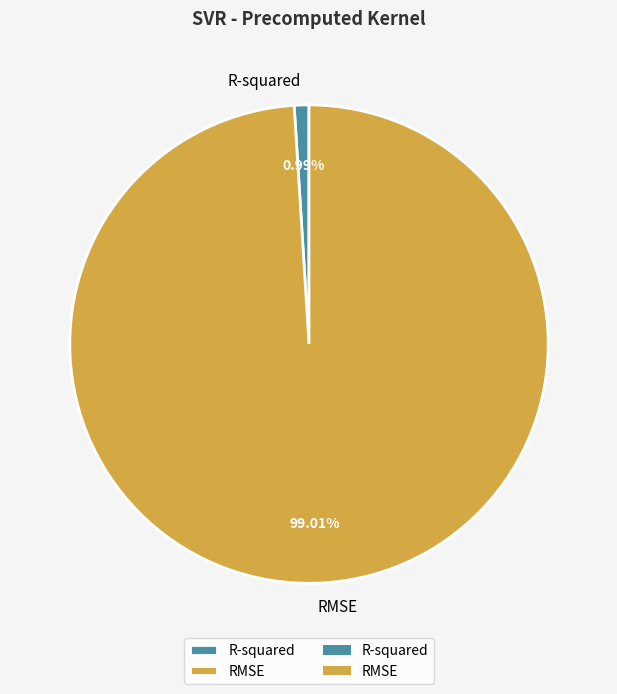

Is there any slice that represents more than half of the pie?

Yes